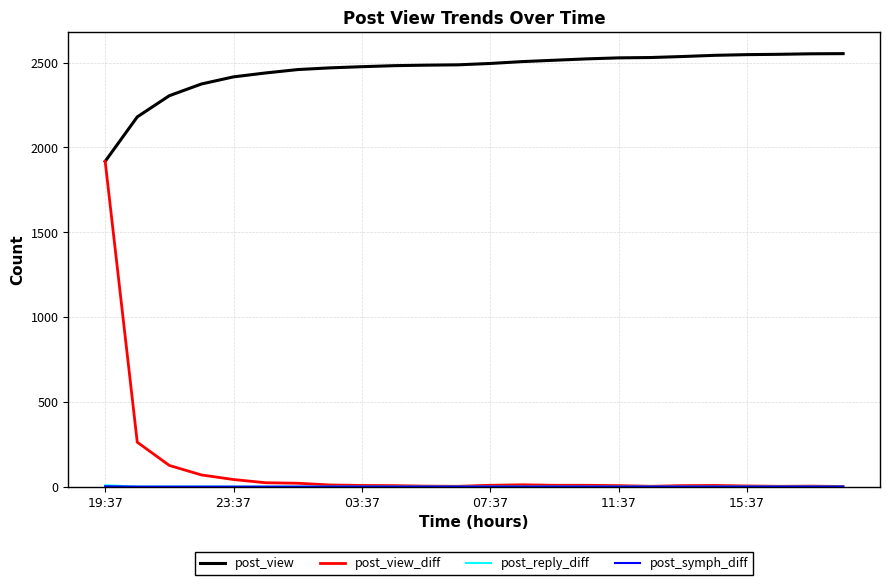

What is the maximum value shown in the chart?

2553